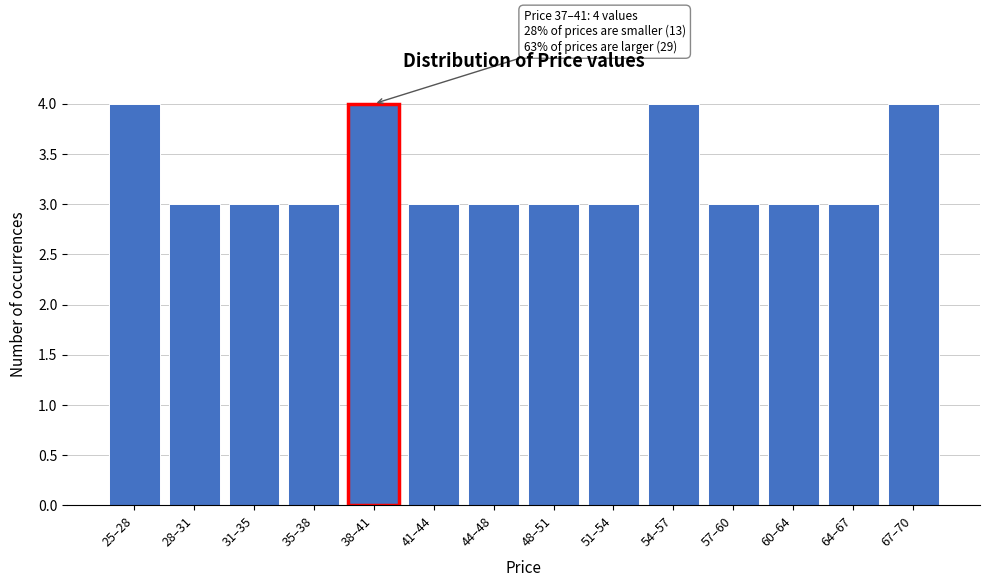

Reading right to left, what are all the values shown in this chart?

67–70=4	64–67=3	60–64=3	57–60=3	54–57=4	51–54=3	48–51=3	44–48=3	41–44=3	38–41=4	35–38=3	31–35=3	28–31=3	25–28=4